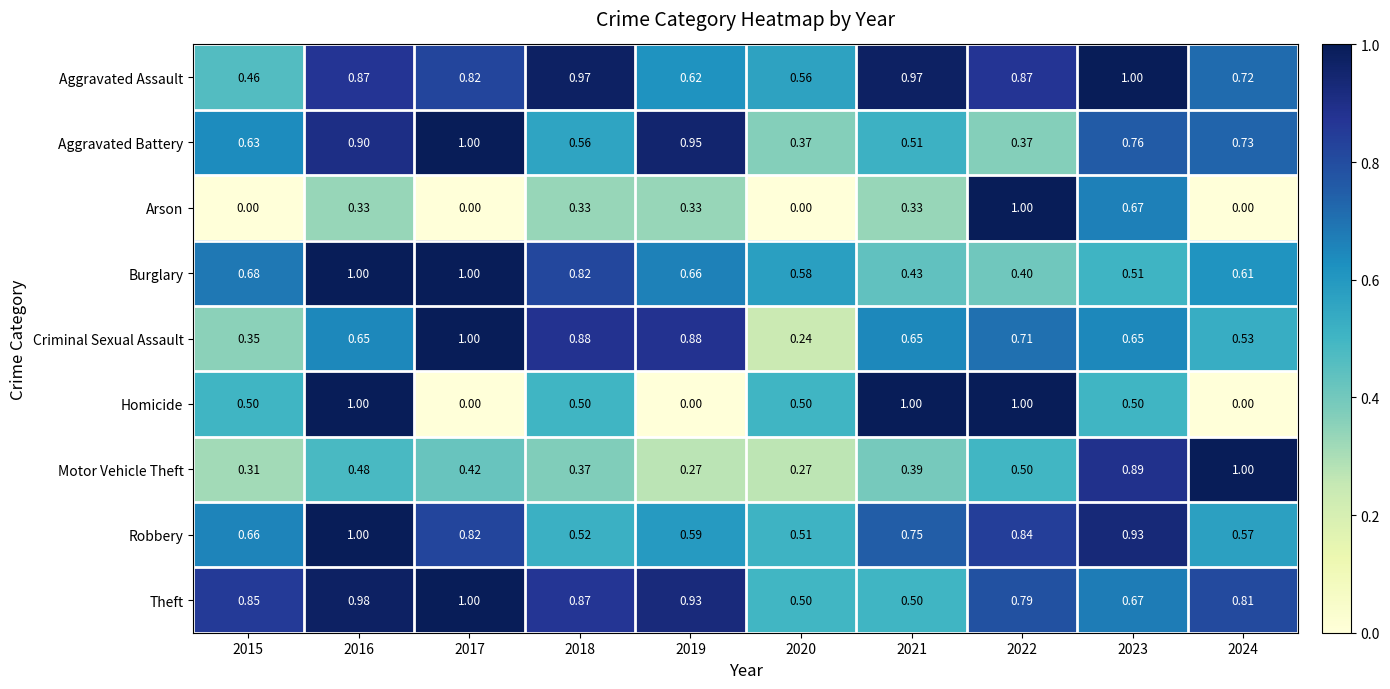

Is the value of Burglary at 2021 greater than the value of Criminal Sexual Assault at 2017?

No